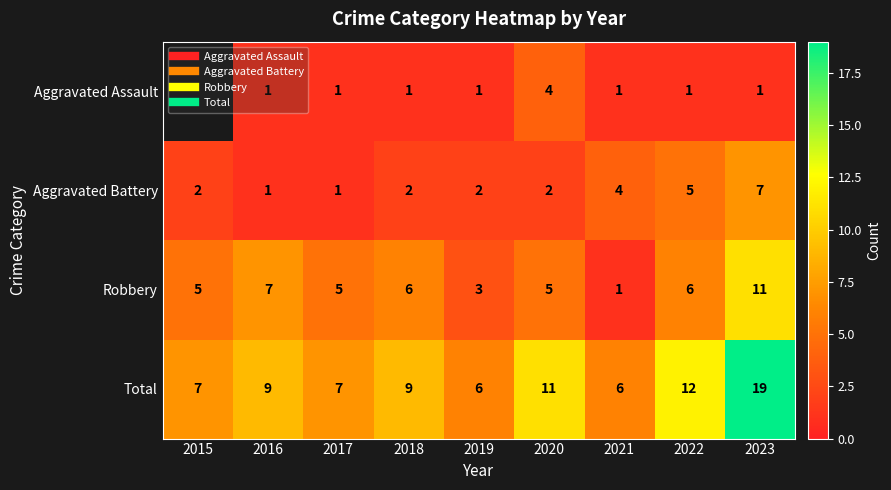

Which category has the highest value in the Aggravated Battery series?

2023